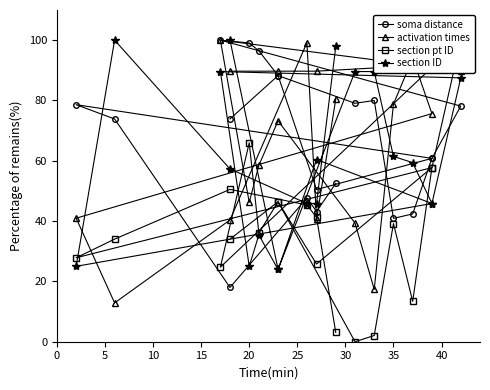

Which series has the largest range (max minus min)?

section pt ID